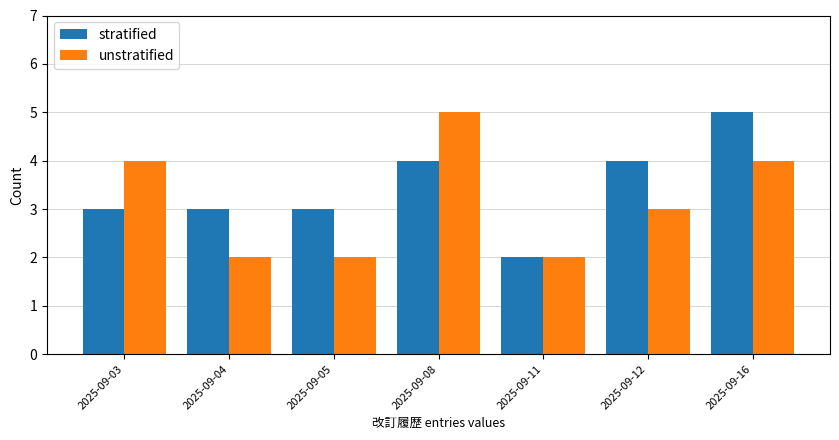

What is the total value across all series at 2025-09-05?

5